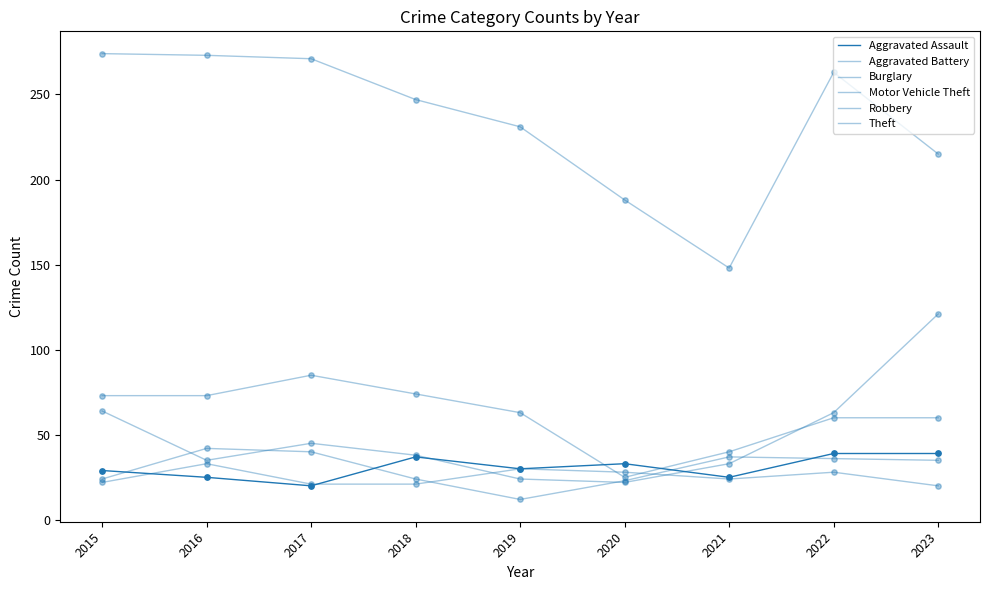

How many lines are shown in the chart?

6